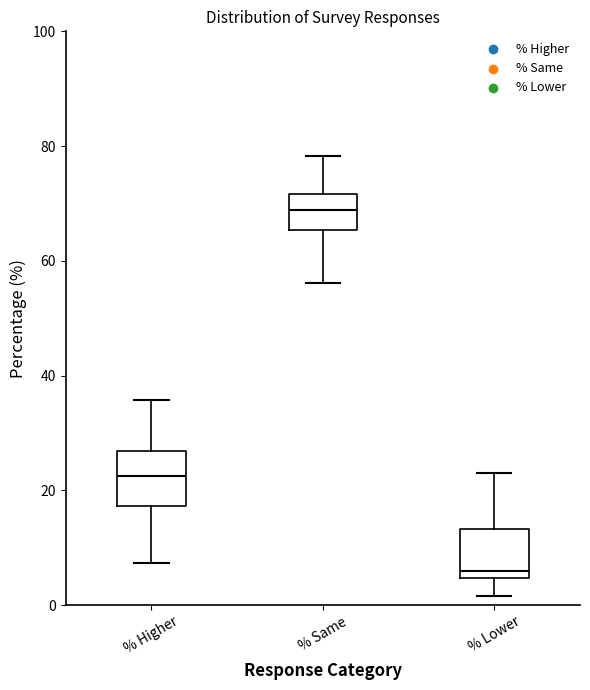

Reading left to right, read every box against the y-axis: the position of its median line, the range the box covers, and the ends of its whiskers. The values are not printed on the chart, so give them approximately, as read against the axis.

% Higher: median 22, box 18 to 26, whiskers 8 to 36
% Same: median 68, box 66 to 72, whiskers 56 to 78
% Lower: median 6, box 4 to 14, whiskers 2 to 24